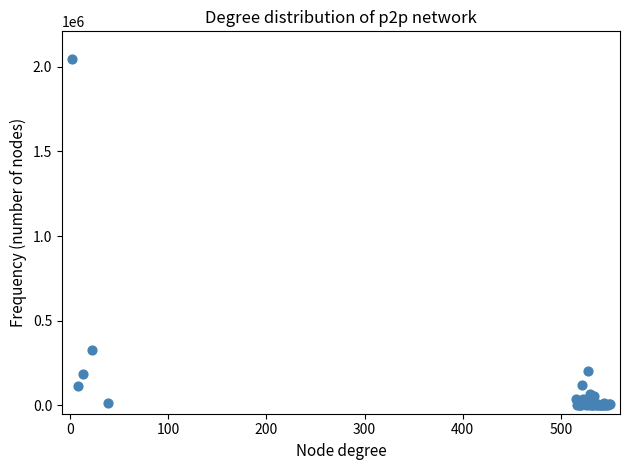

What Y value in the scatter plot is closest to 1023184?

326439